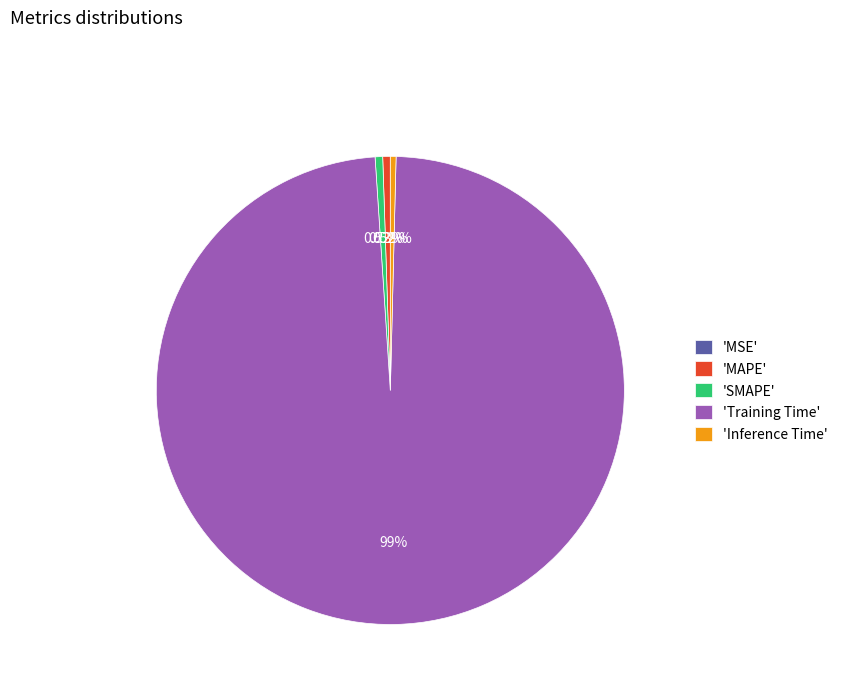

Combined, do 'Training Time' and 'MAPE' account for over 50%?

Yes